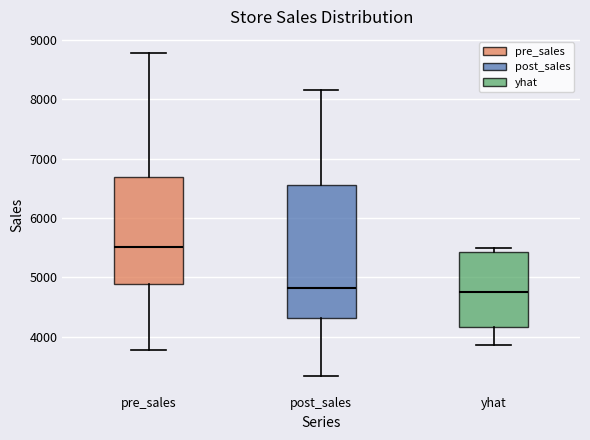

Reading left to right, read every box against the y-axis: the position of its median line, the range the box covers, and the ends of its whiskers. The values are not printed on the chart, so give them approximately, as read against the axis.

pre_sales: median 5500, box 4900 to 6700, whiskers 3800 to 8800
post_sales: median 4800, box 4300 to 6600, whiskers 3300 to 8200
yhat: median 4700, box 4200 to 5400, whiskers 3900 to 5500